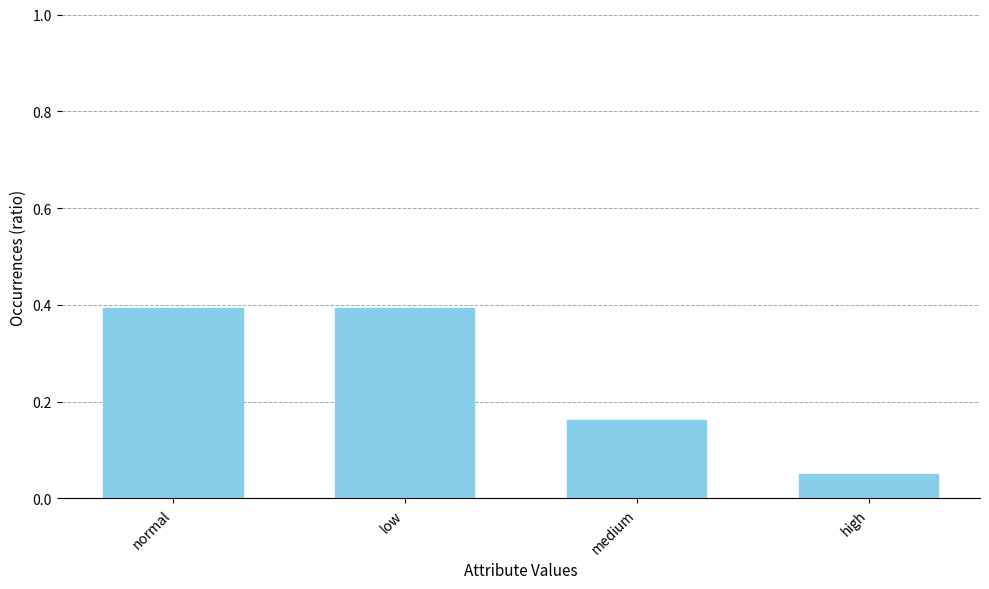

What is the difference between the second highest and minimum values?

0.3